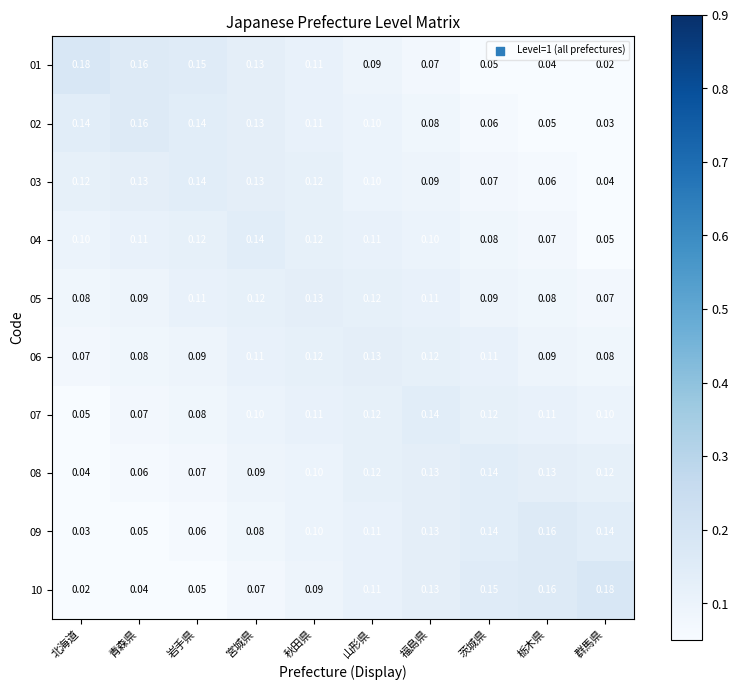

At which label is 03 closest to 0?

群馬県